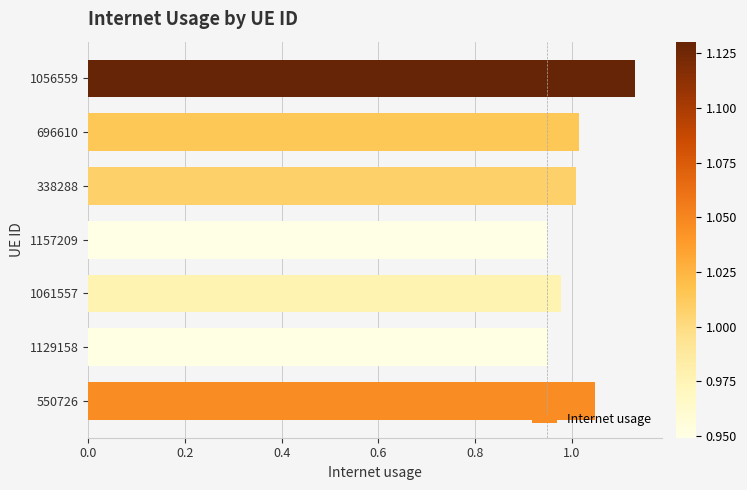

At which category does the chart reach its peak across all series?

1056559